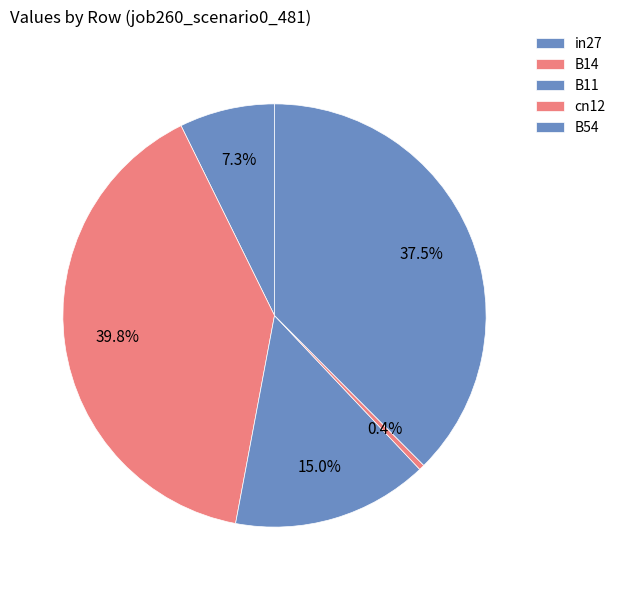

Which category has the smallest portion of the pie?

cn12